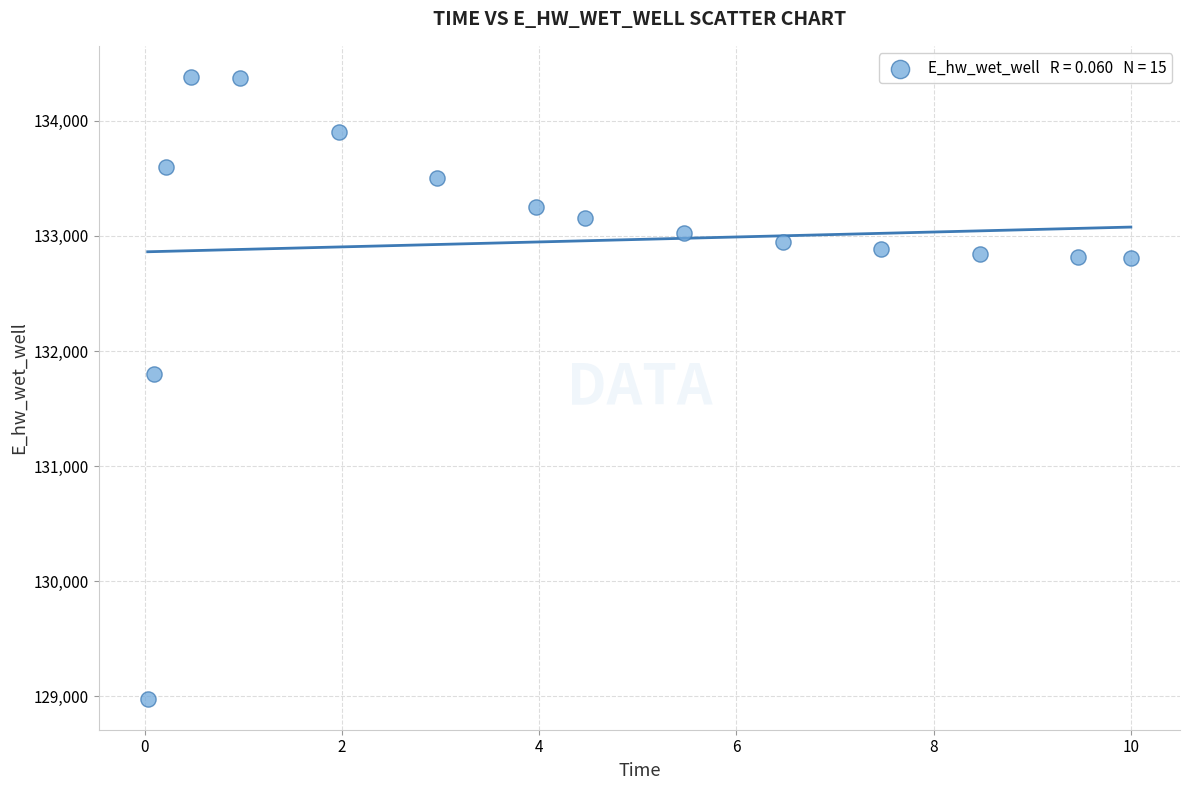

What Y value in the scatter plot is closest to 131680?

131797.5